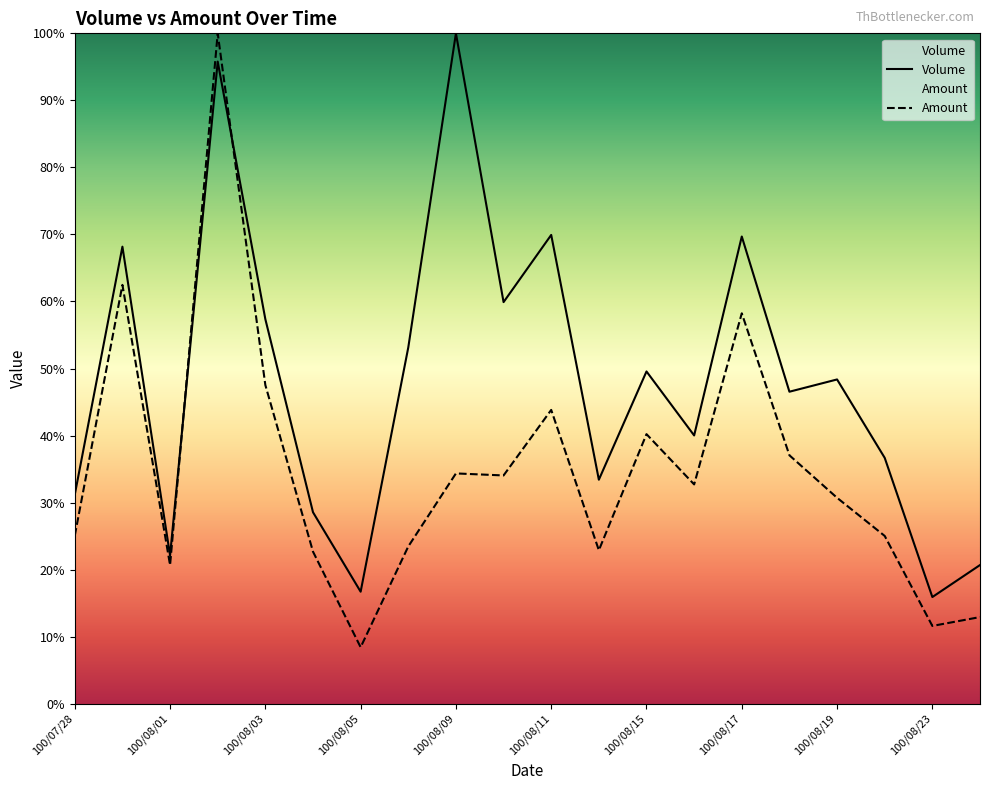

What is the lowest value of the Volume series?

0.2